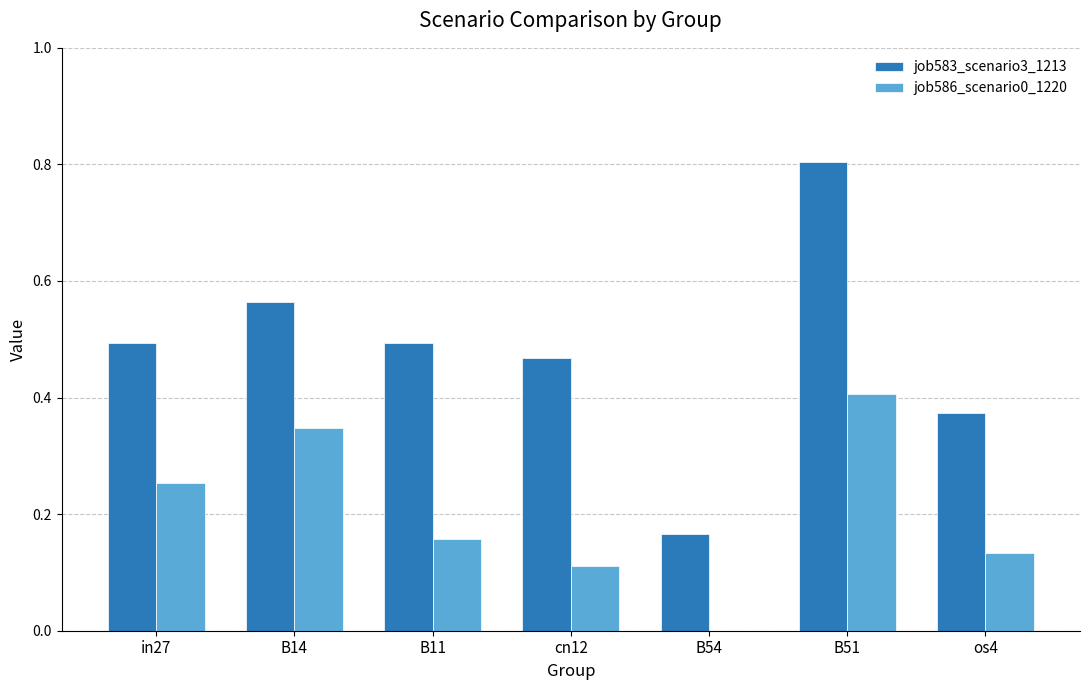

What is the sum of the job583_scenario3_1213 values at B51 and B54?

1.0